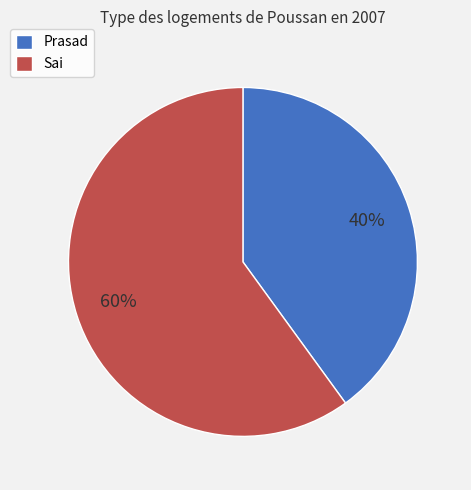

How many slices are in this pie chart?

2